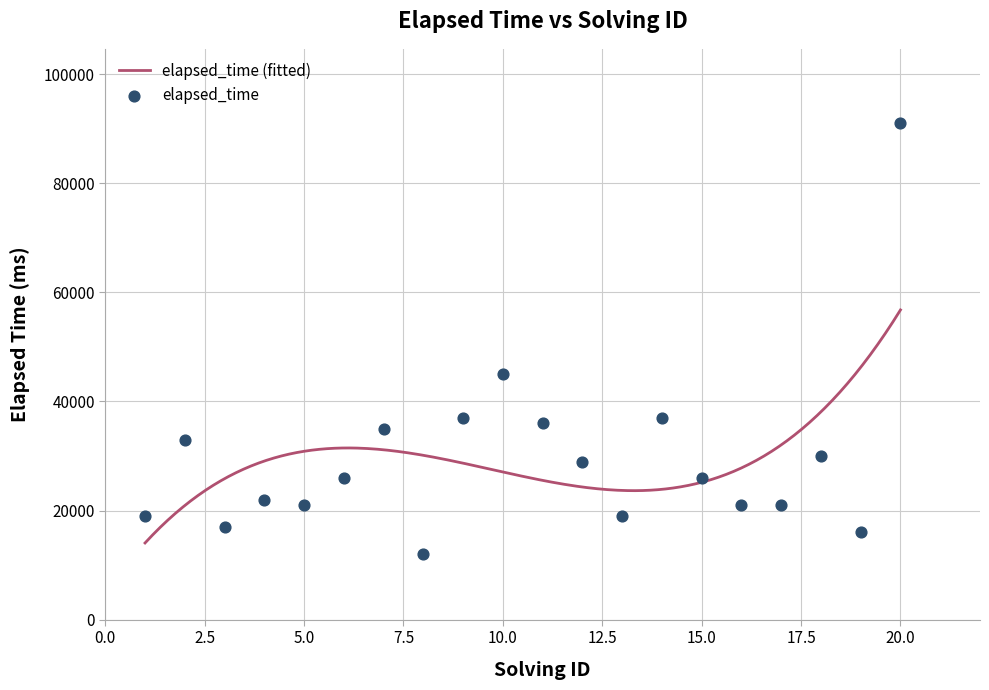

Between 8 and 9, which is larger?

9